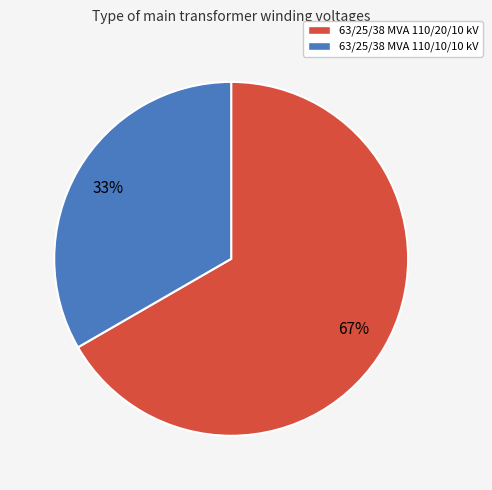

To the nearest percent, what is the average slice percentage?

50%